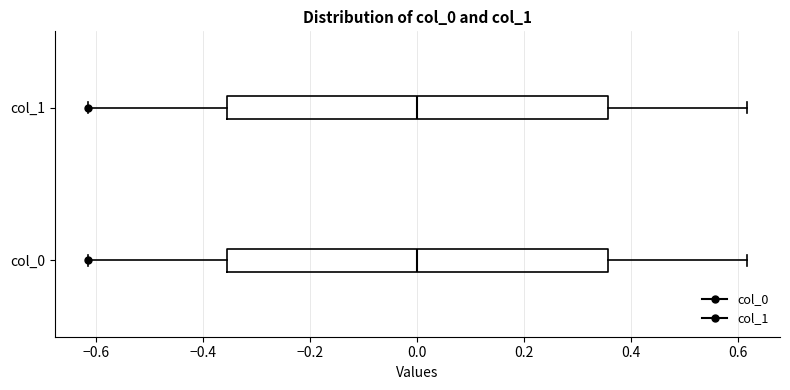

Reading bottom to top, read every box against the x-axis: the position of its median line, the range the box covers, and the ends of its whiskers. The values are not printed on the chart, so give them approximately, as read against the axis.

col_0: median 0.00, box -0.36 to 0.36, whiskers -0.62 to 0.62
col_1: median 0.00, box -0.36 to 0.36, whiskers -0.62 to 0.62